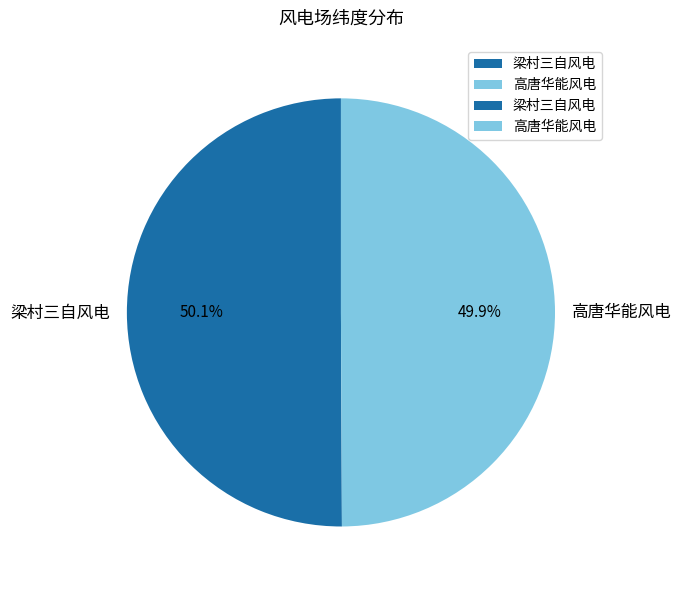

Approximately how many times larger is the value at 梁村三自风电 compared to 高唐华能风电?

1.0